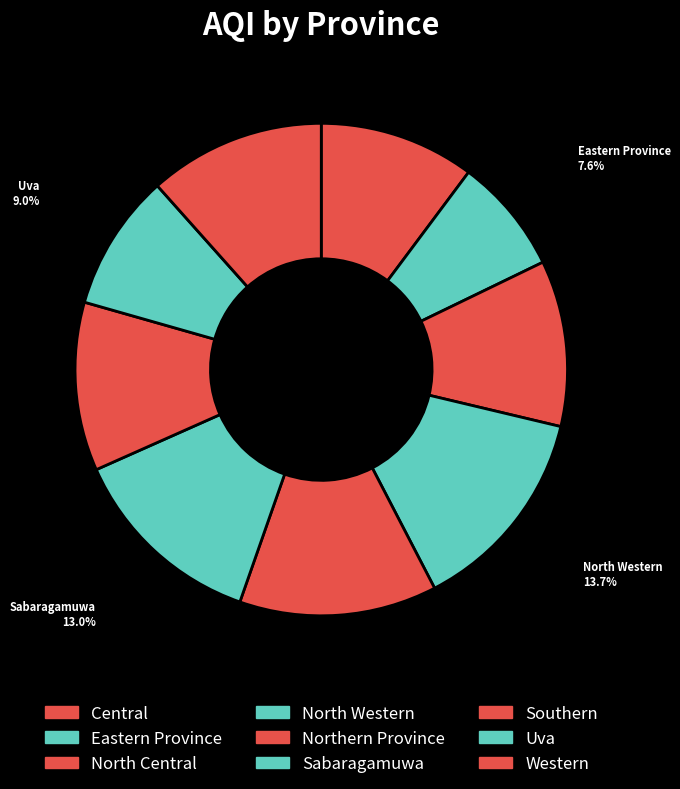

What is the ratio of the value at Sabaragamuwa to the value at North Western?

0.9